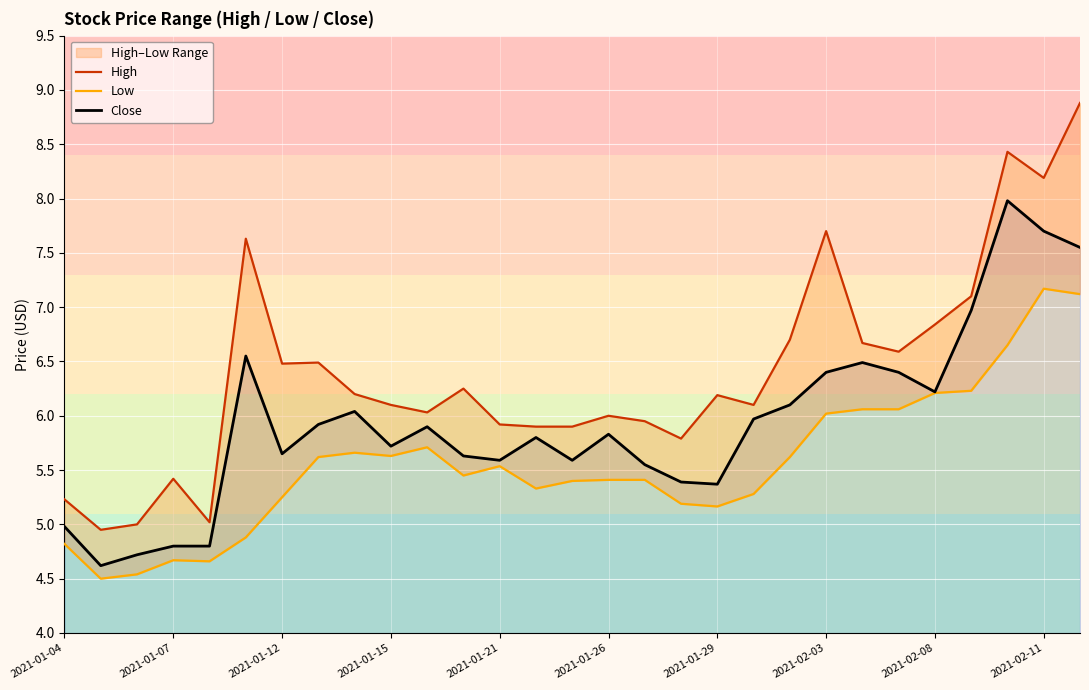

What is the maximum value for Close?

8.0